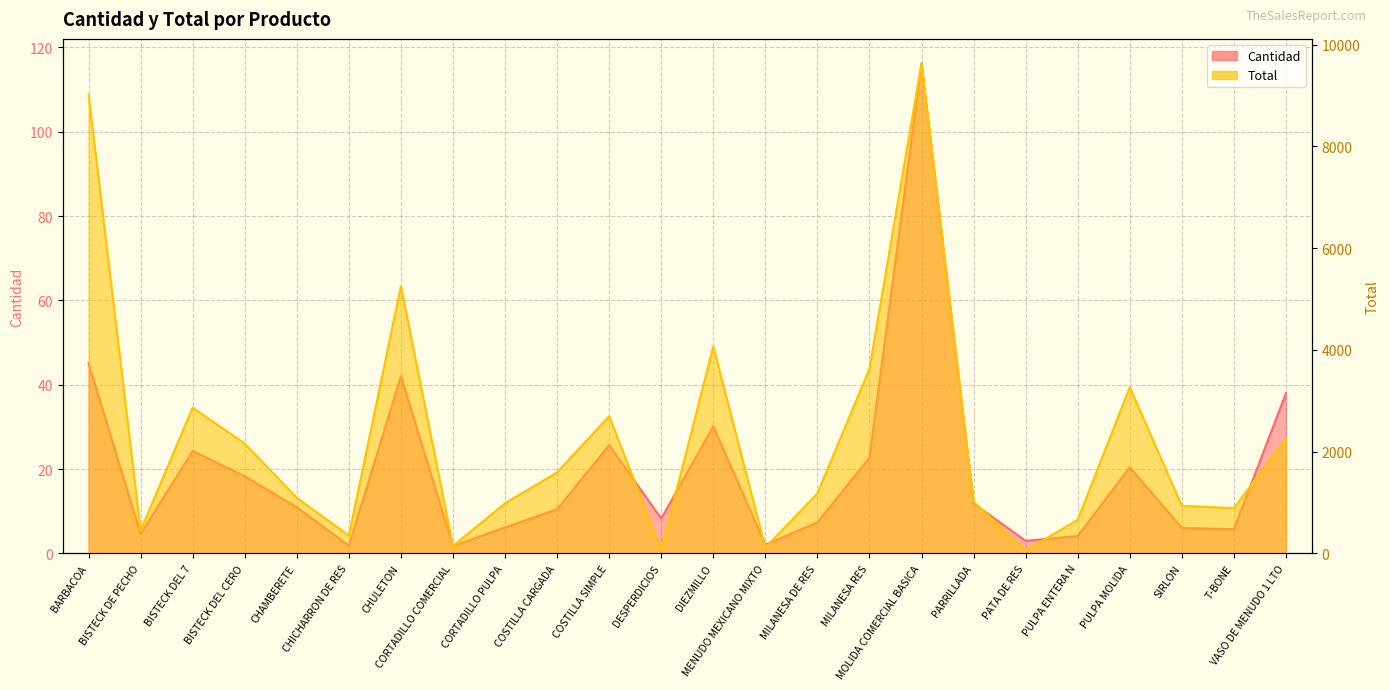

What is the value of the Cantidad point at the 4th from the left?

18.3